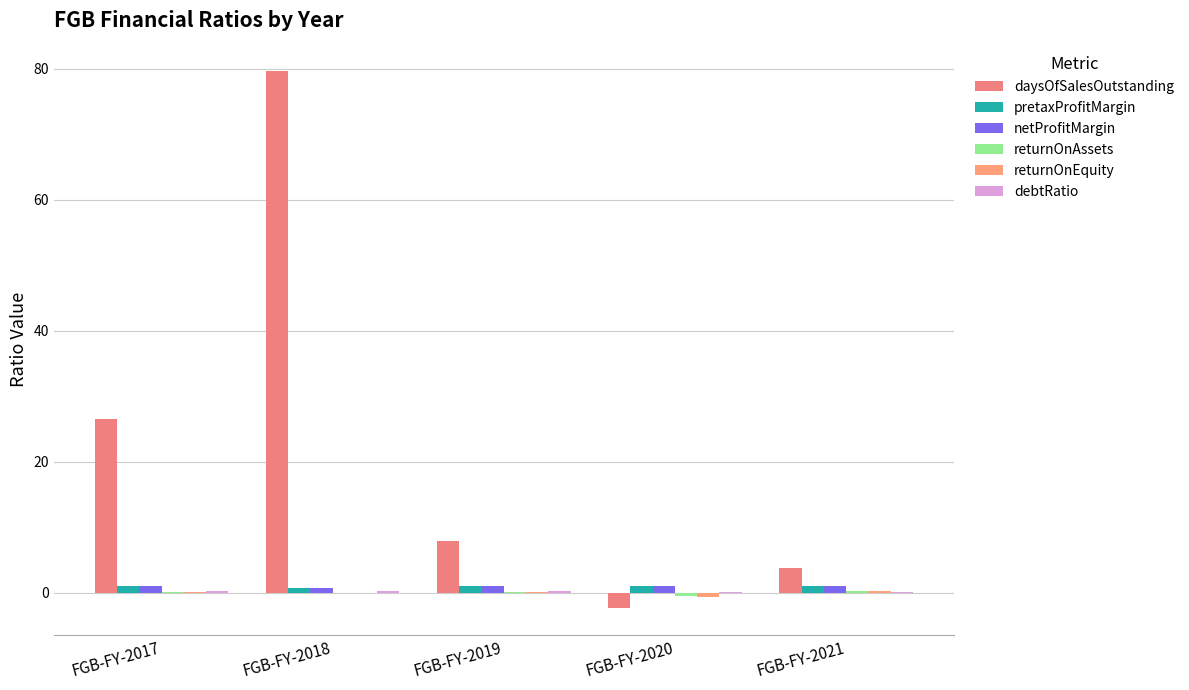

What is the difference between the returnOnEquity values at FGB-FY-2019 and FGB-FY-2021?

0.1